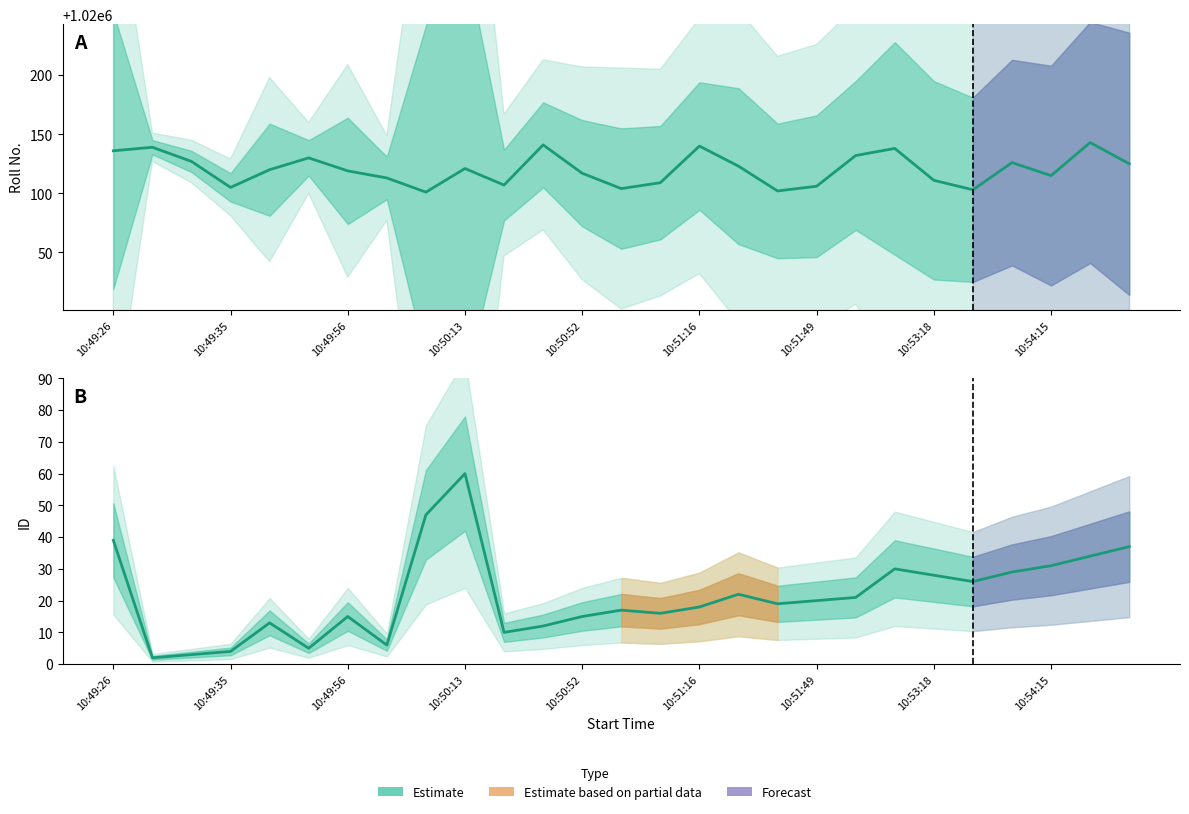

True or false: ID and Roll No. intersect in this chart.

False